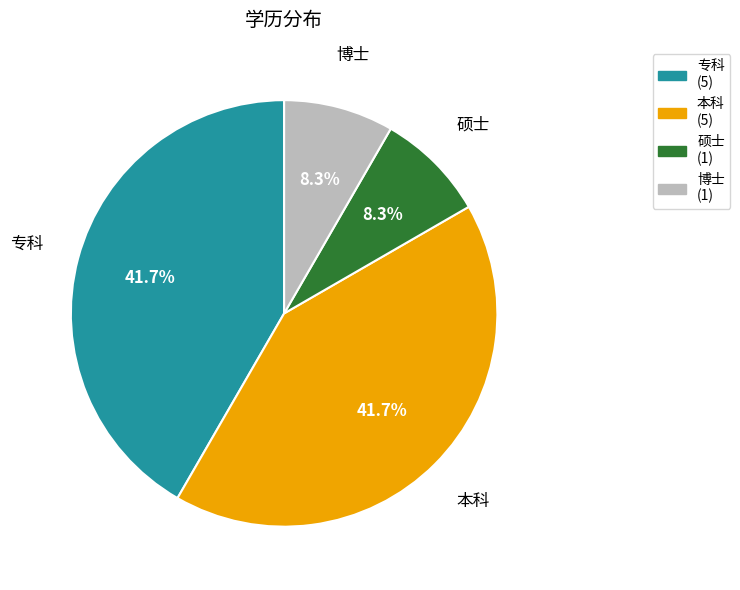

Count the number of slices in the pie.

4